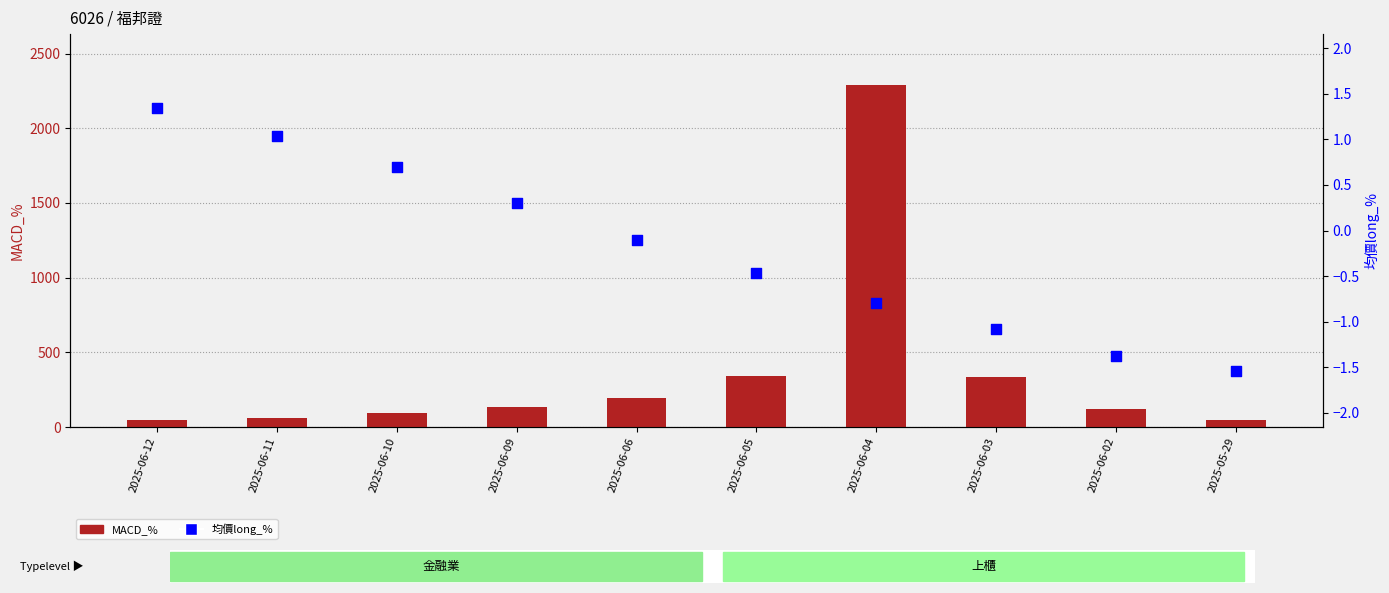

Is the value of 均價long_% at 2025-06-04 greater than the value of MACD_% at 2025-05-29?

No